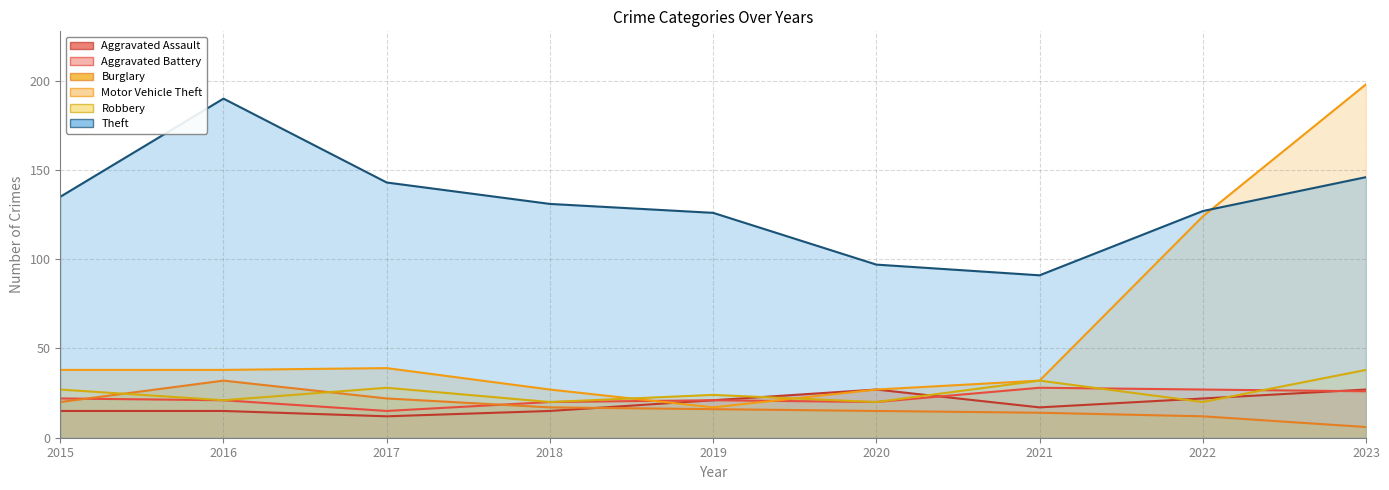

What is the maximum value for Burglary?

32